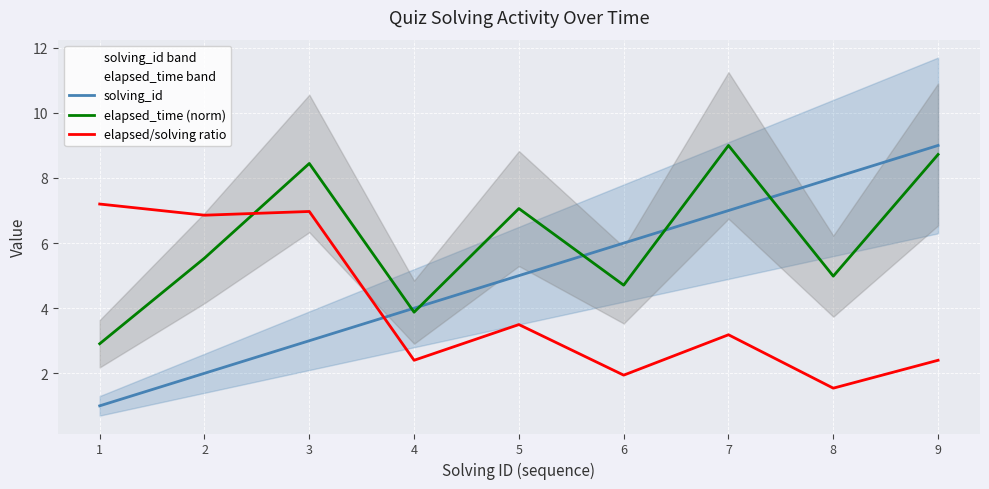

Where do solving_id and elapsed_time (norm) first cross each other?

3 and 4